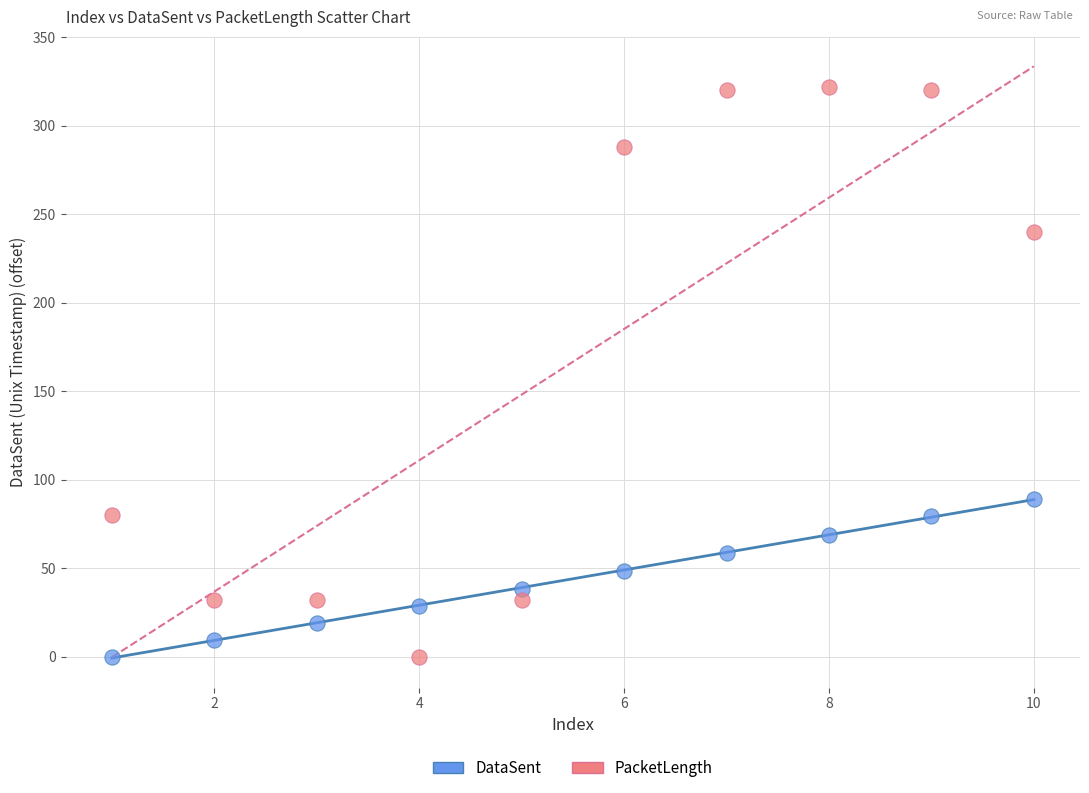

Across all series, what Y value is closest to 161?

89.3